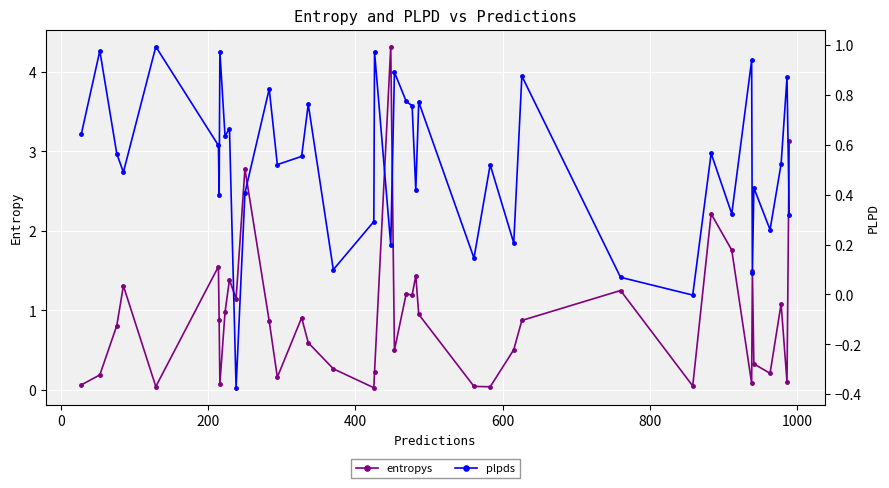

Rank the series by their average value, from lowest to highest.

plpds, entropys